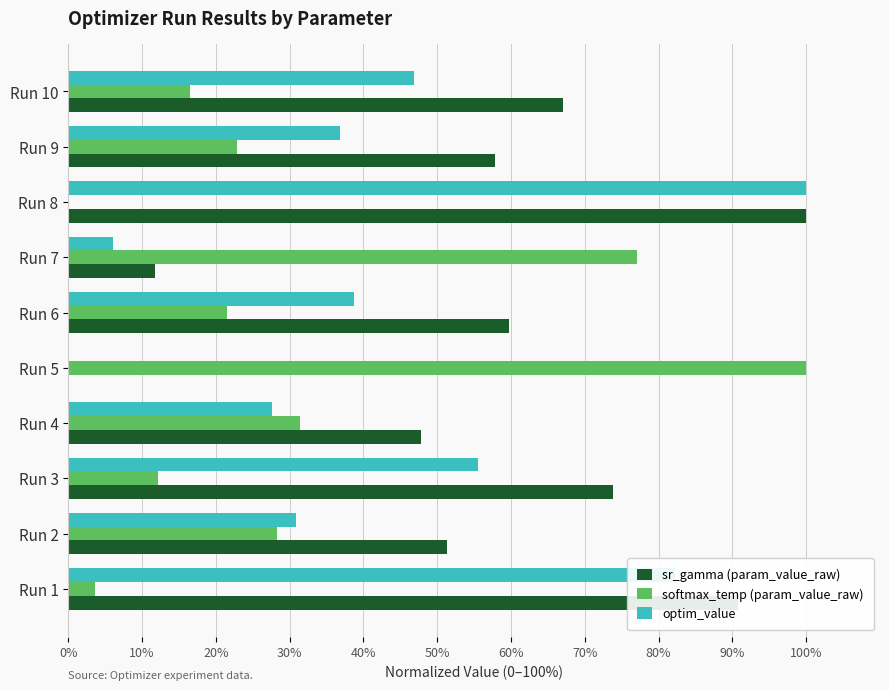

What is the maximum value for softmax_temp (param_value_raw)?

100.0